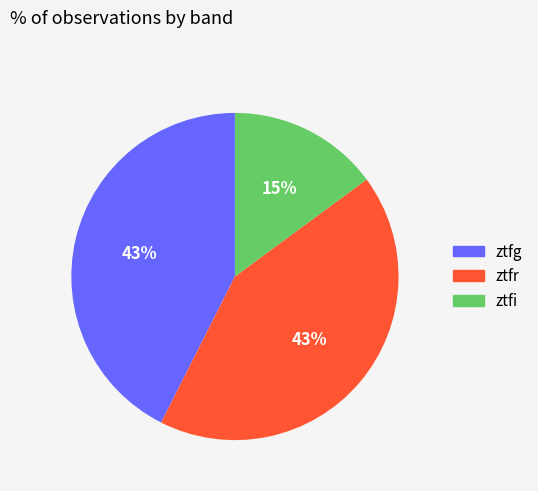

To the nearest percent, what percentage of the pie is ztfr?

43%